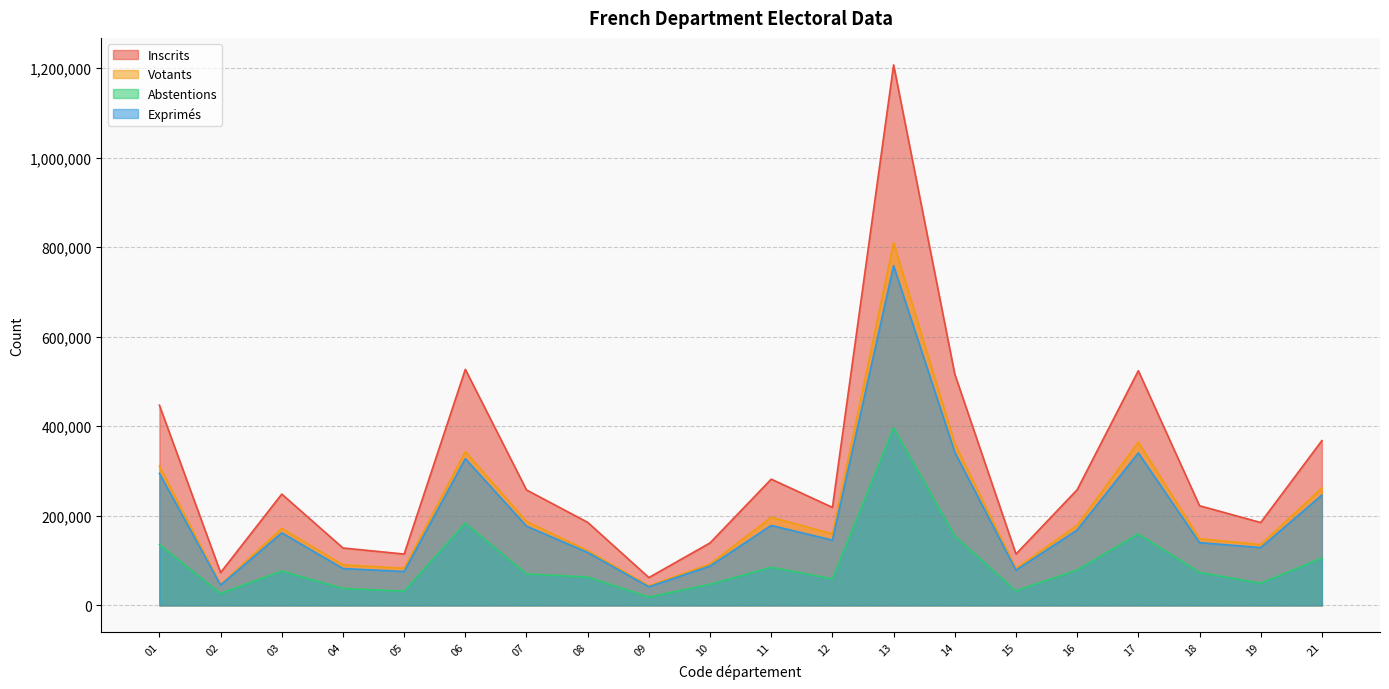

At which label is Exprimes closest to 400078?

14